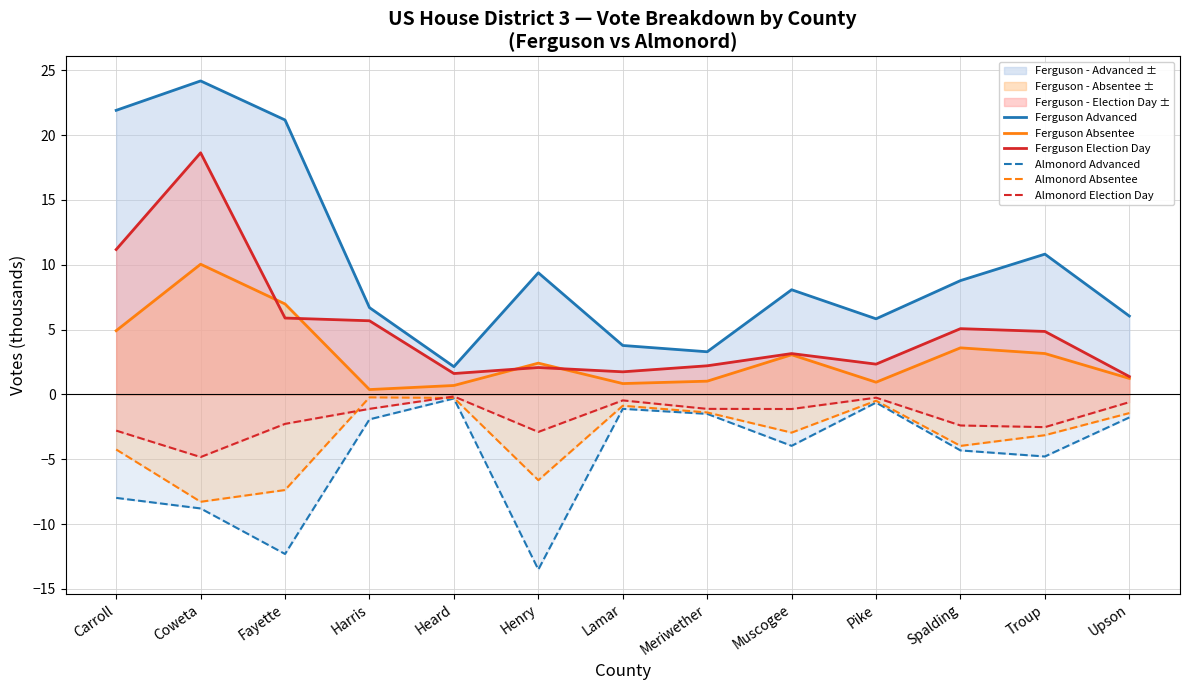

True or false: Almonord Advanced and Almonord Election Day intersect in this chart.

False